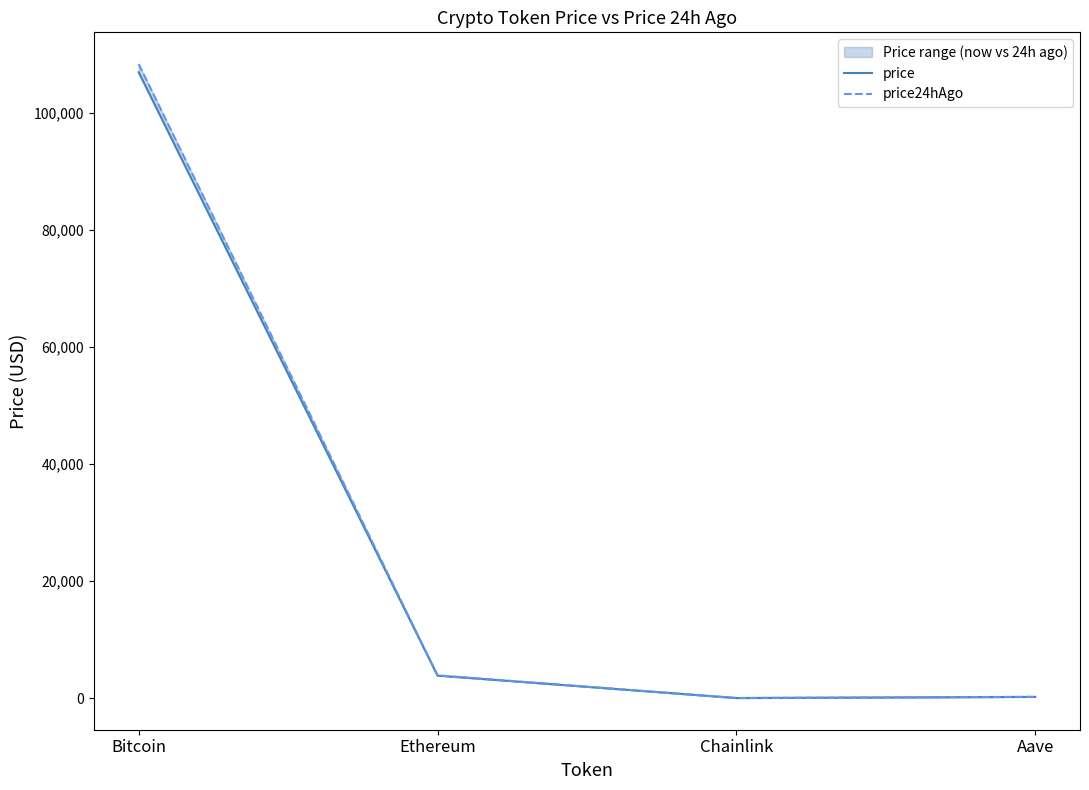

List the series in order of their peak value, lowest first.

price, price24hAgo